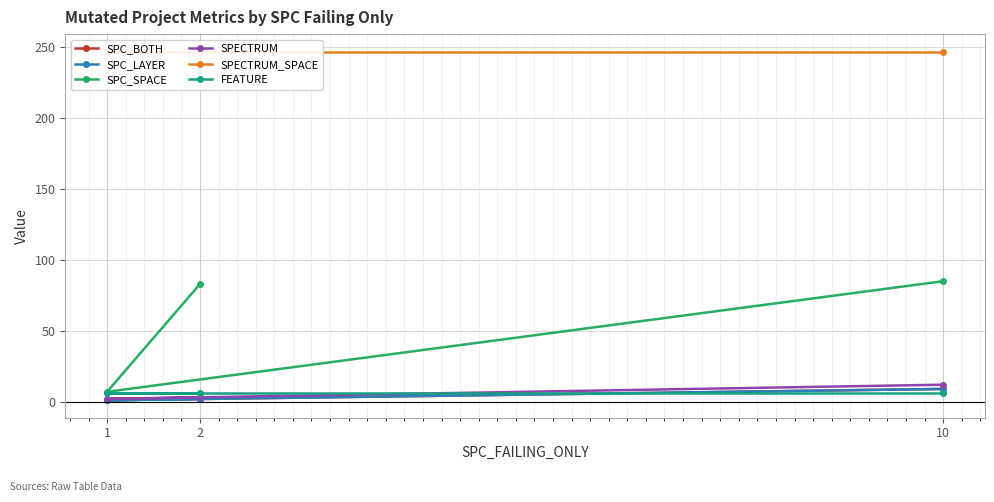

How many SPECTRUM values are between 2 and 12?

3